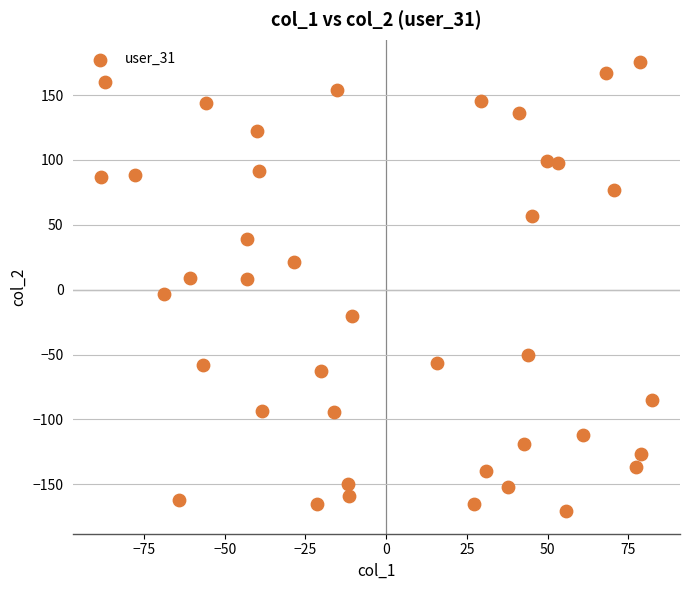

What is the range of X values (max minus min)?

170.9